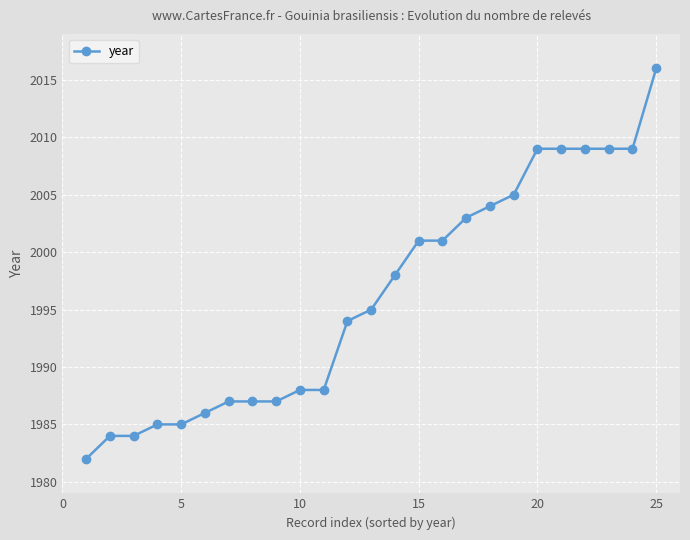

Reading left to right, extract all data points from this chart.

1982	1984	1984	1985	1985	1986	1987	1987	1987	1988	1988	1994	1995	1998	2001	2001	2003	2004	2005	2009	2009	2009	2009	2009	2016